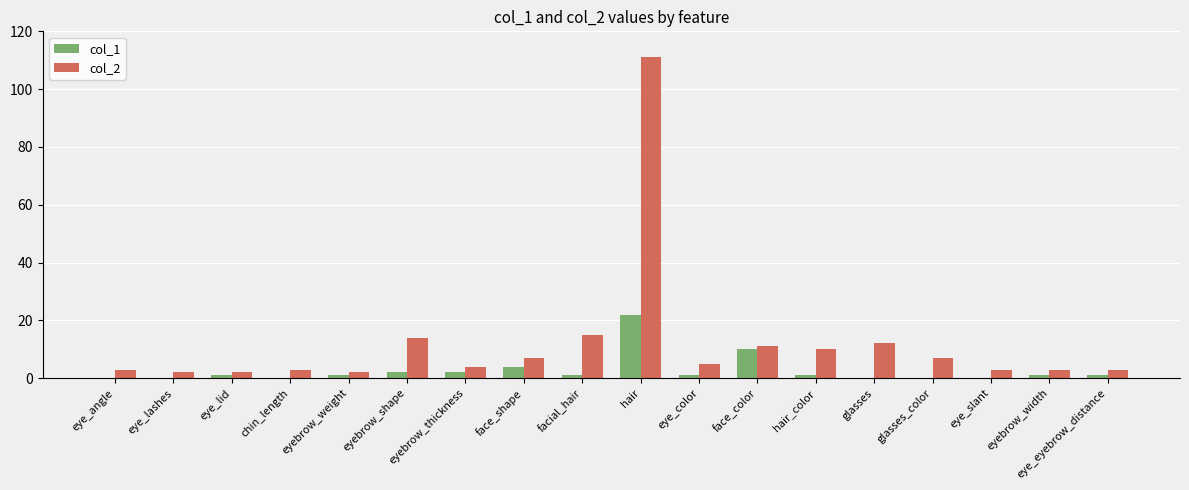

Between hair and face_color, which series saw the biggest shift?

col_2